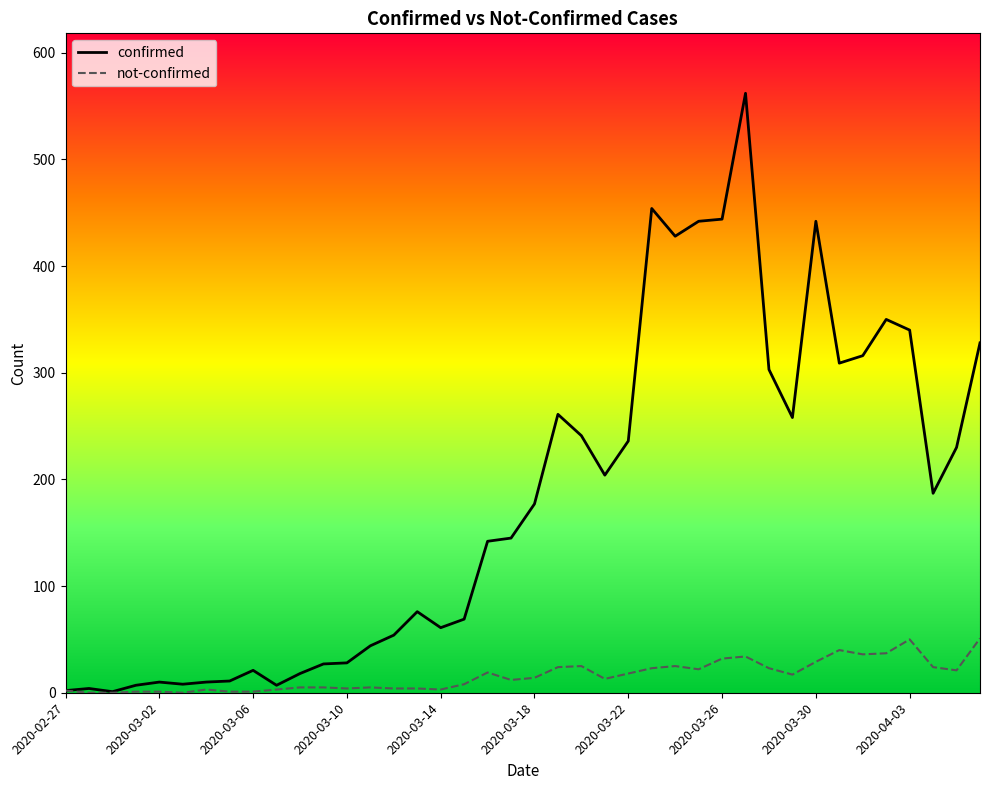

Which series has the largest total across all categories?

confirmed